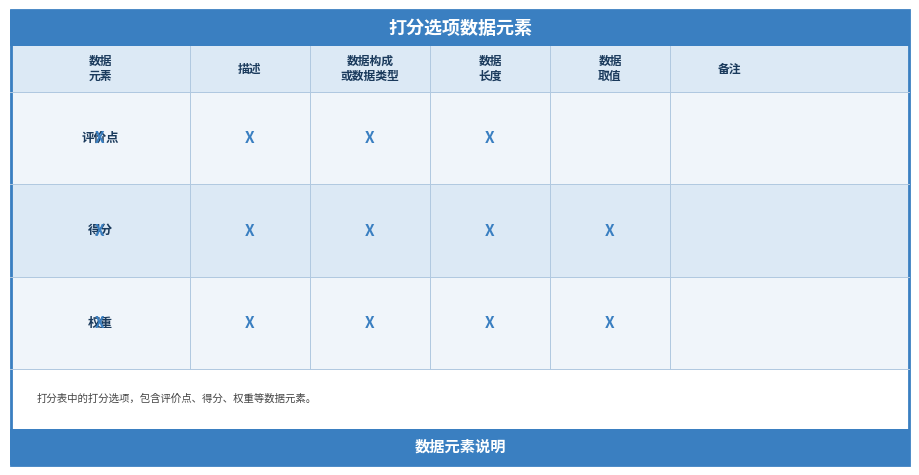

How many distinct data groups are displayed?

3